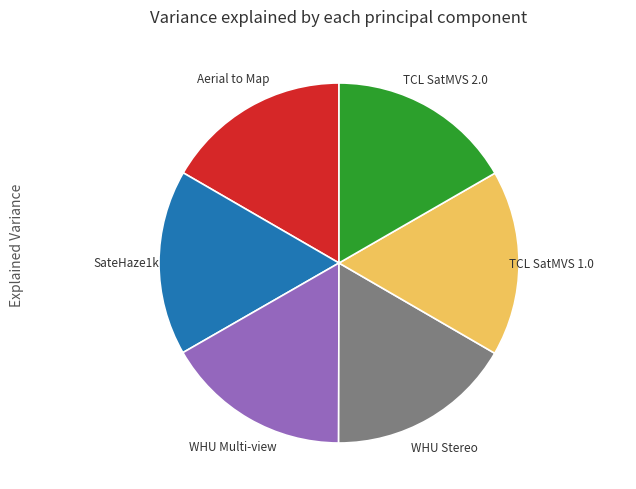

Combined, do Aerial to Map and WHU Multi-view account for over 50%?

No